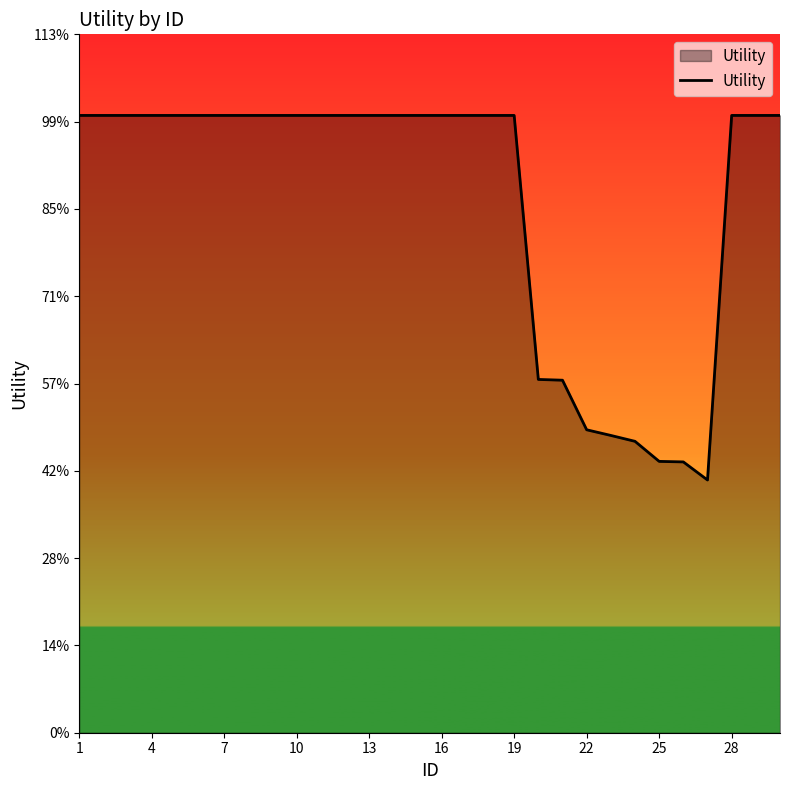

Does the chart have visible grid lines?

No